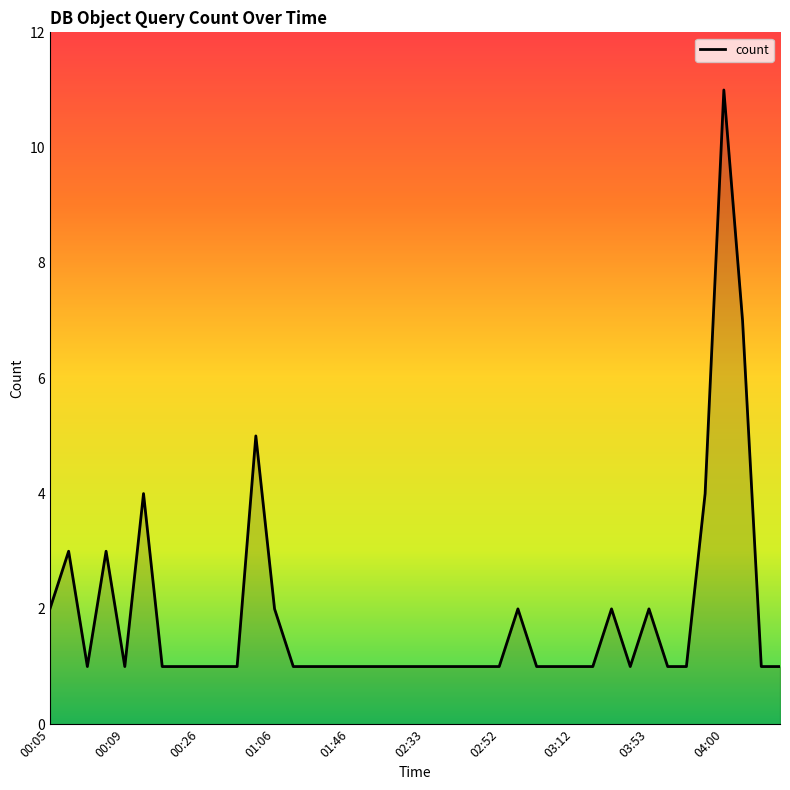

What is the difference between the maximum and minimum values?

10